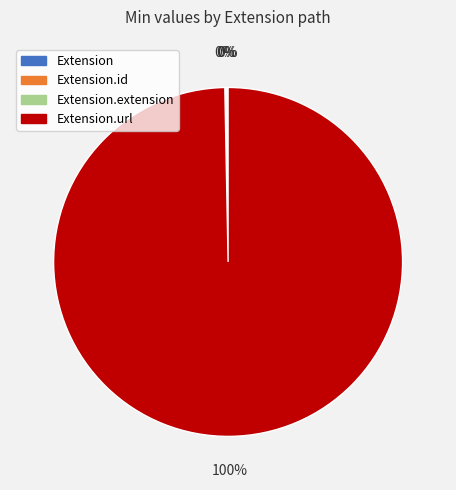

To the nearest percent, what is the difference between the largest and smallest slice percentages?

100%